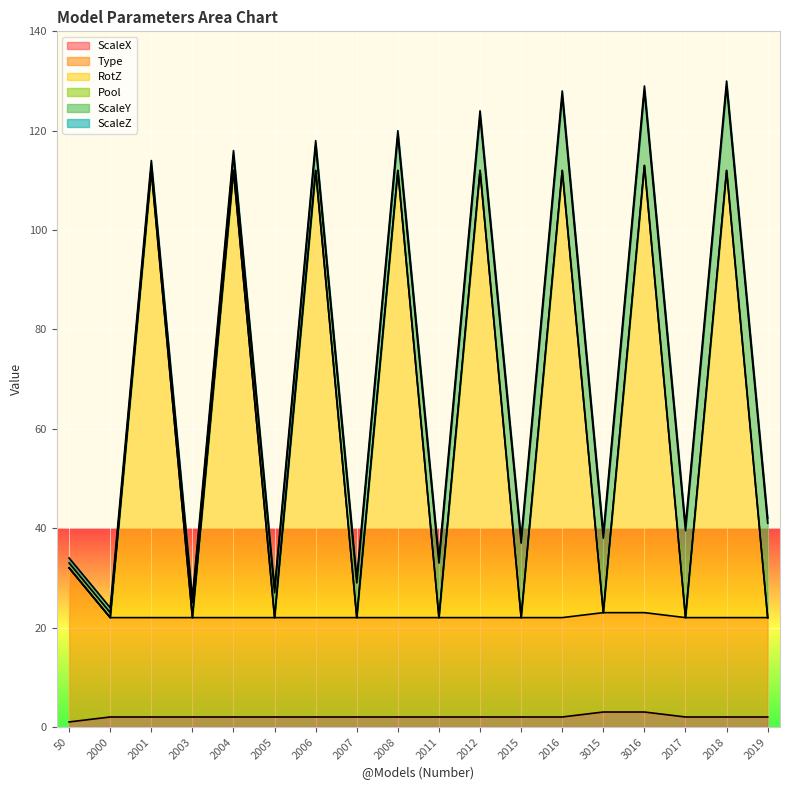

What position from the left is 2006?

7